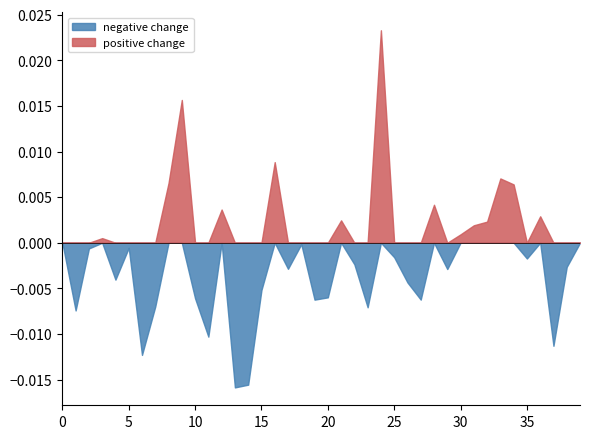

Rank the series by their maximum value, from lowest to highest.

negative change, positive change